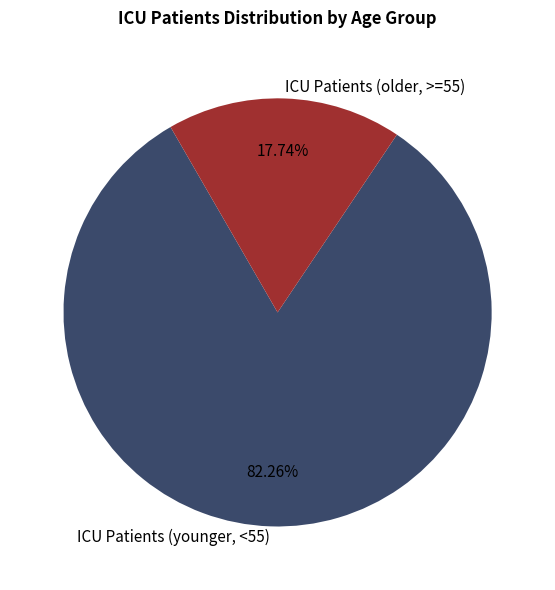

Rank the categories by value from highest to lowest.

ICU Patients (younger, <55), ICU Patients (older, >=55)